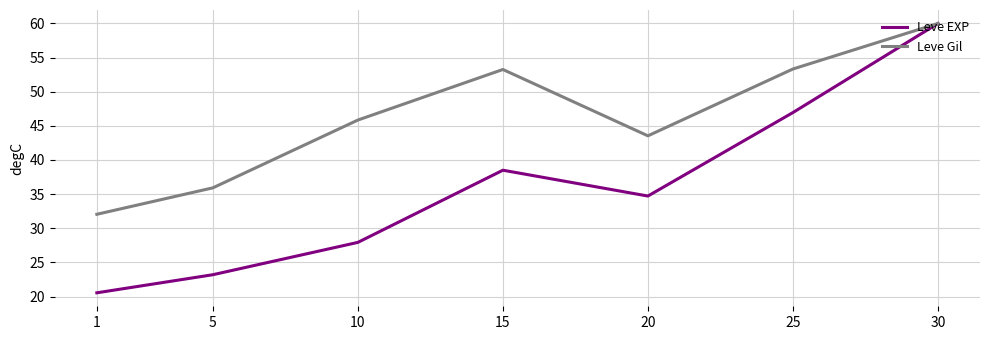

Which series has the largest total across all categories?

Leve Gil